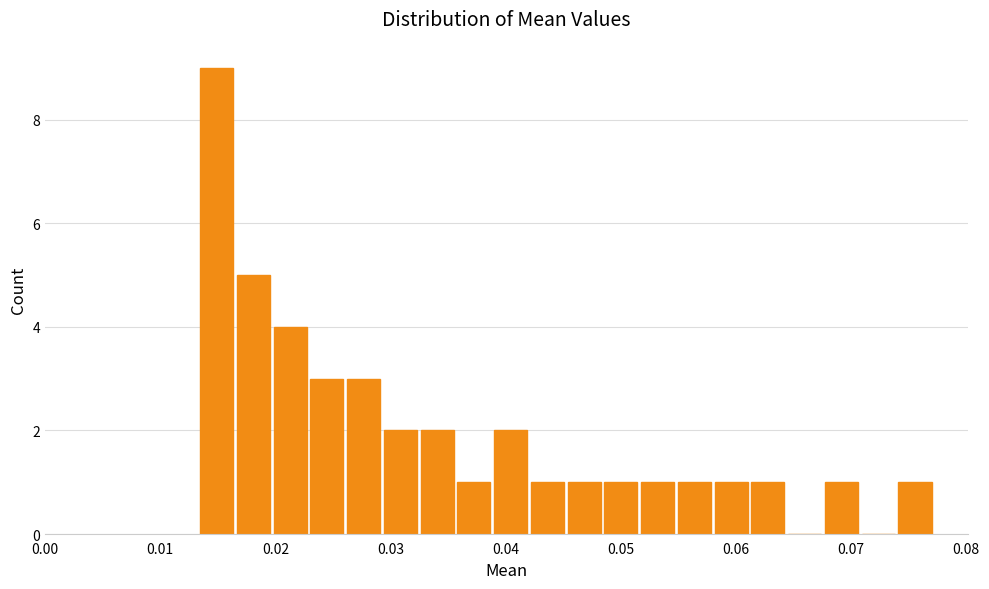

Read against the x-axis, roughly where is the centre of the tallest bar?

0.015